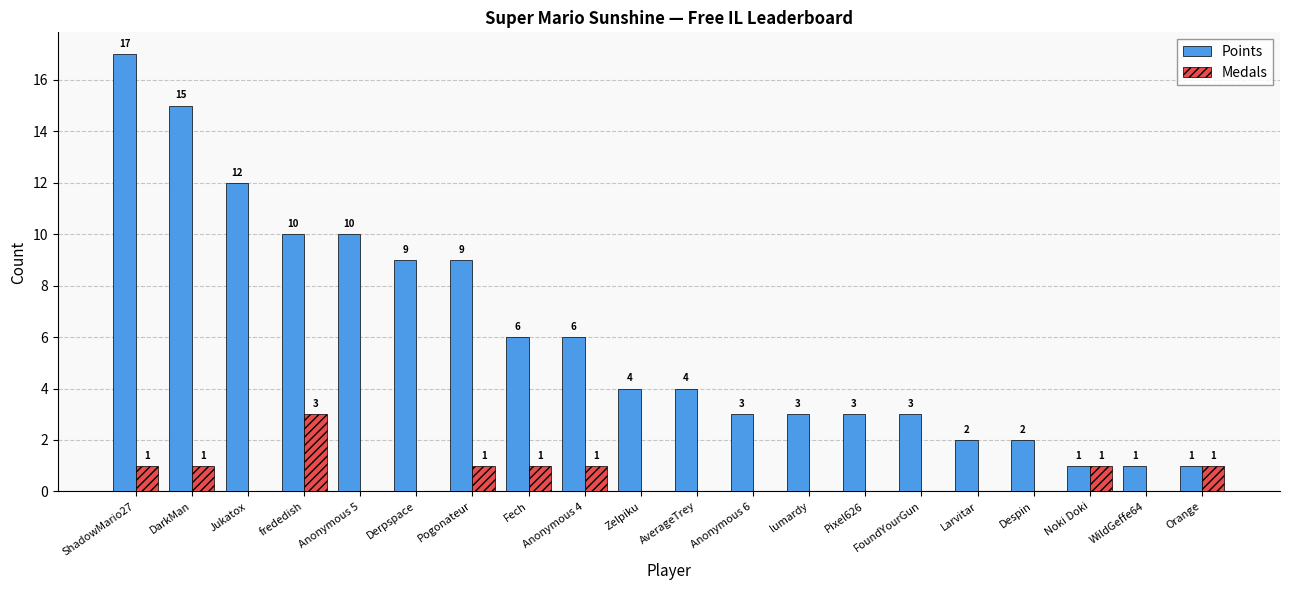

Reading right to left, list all the values displayed in this chart.

Points: Orange=1	WildGeffe64=1	Noki Doki=1	Despin=2	Larvitar=2	FoundYourGun=3	Pixel626=3	lumardy=3	Anonymous 6=3	AverageTrey=4	Zelpiku=4	Anonymous 4=6	Fech=6	Pogonateur=9	Derpspace=9	Anonymous 5=10	frededish=10	Jukatox=12	DarkMan=15	ShadowMario27=17
Medals: Orange=1	WildGeffe64=0	Noki Doki=1	Despin=0	Larvitar=0	FoundYourGun=0	Pixel626=0	lumardy=0	Anonymous 6=0	AverageTrey=0	Zelpiku=0	Anonymous 4=1	Fech=1	Pogonateur=1	Derpspace=0	Anonymous 5=0	frededish=3	Jukatox=0	DarkMan=1	ShadowMario27=1